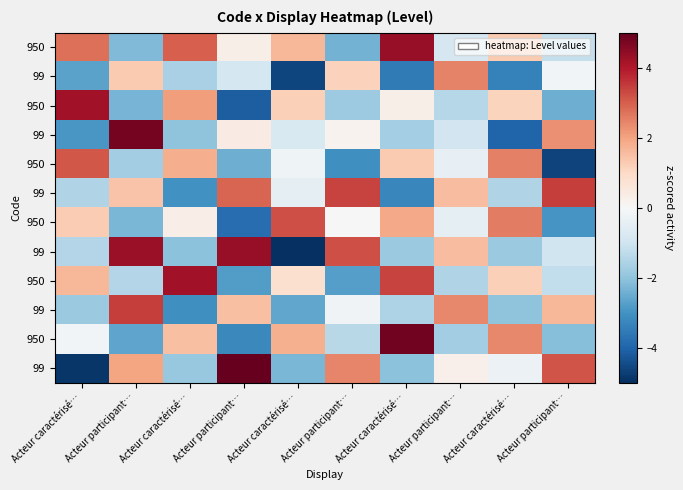

At how many categories does at least one series exceed 4?

5